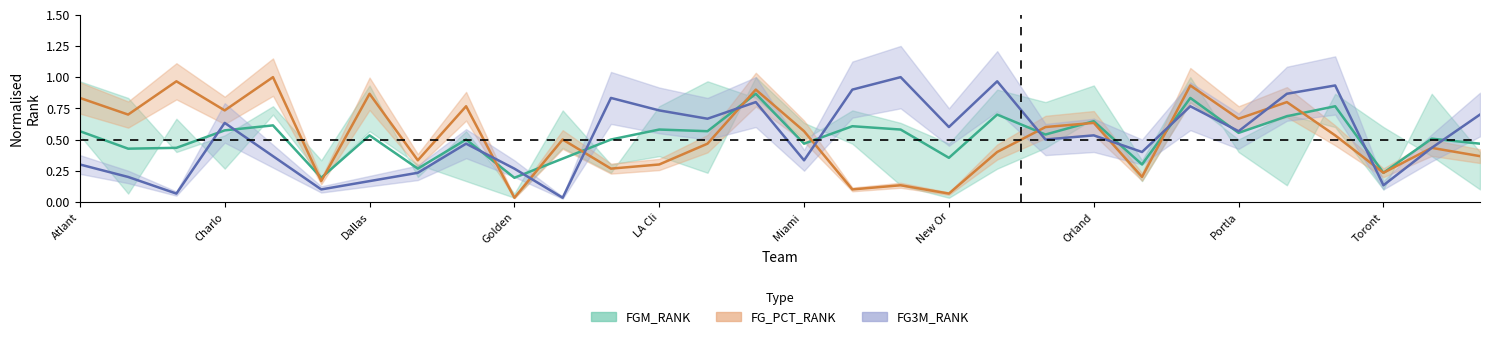

Rank the categories by FG3M_RANK value from highest to lowest.

17, 19, 26, 16, 25, 11, 14, 23, 12, 29, 13, Golden, 18, 24, 21, 20, Portla, 28, 22, LA Cli, 15, Atlant, Toront, Orland, Charlo, New Or, 27, Miami , Dallas, 10